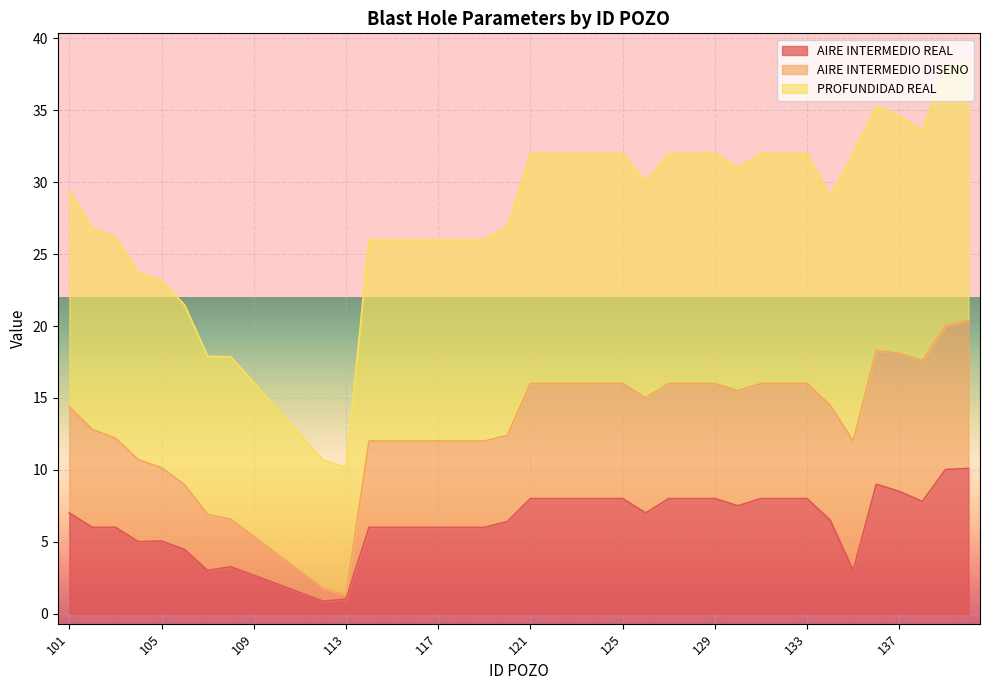

What is the maximum value for AIRE INTERMEDIO REAL?

10.1